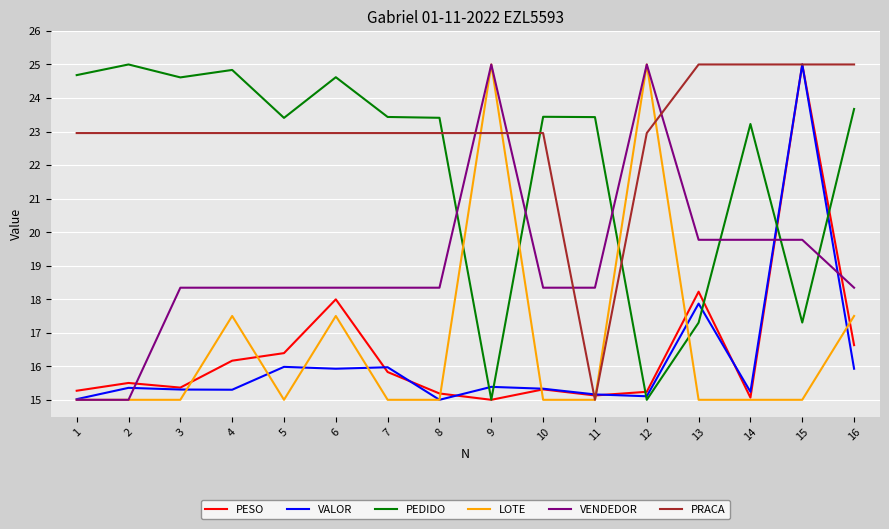

At which category is the sum across all series the highest?

15